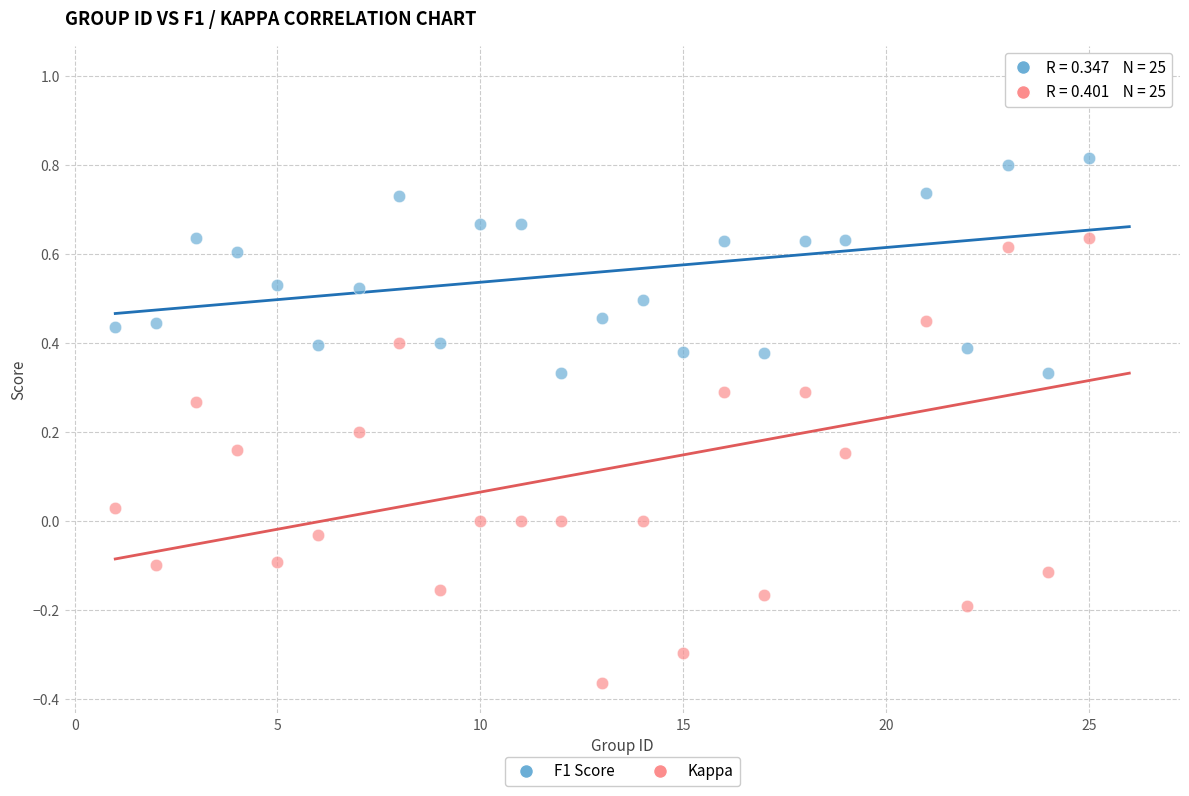

Which series reaches the minimum Y coordinate?

Kappa